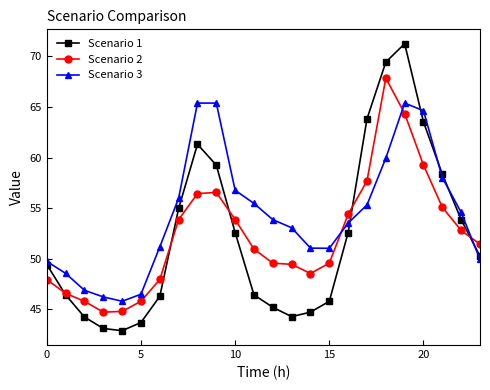

Which series has the widest spread of values?

Scenario 1